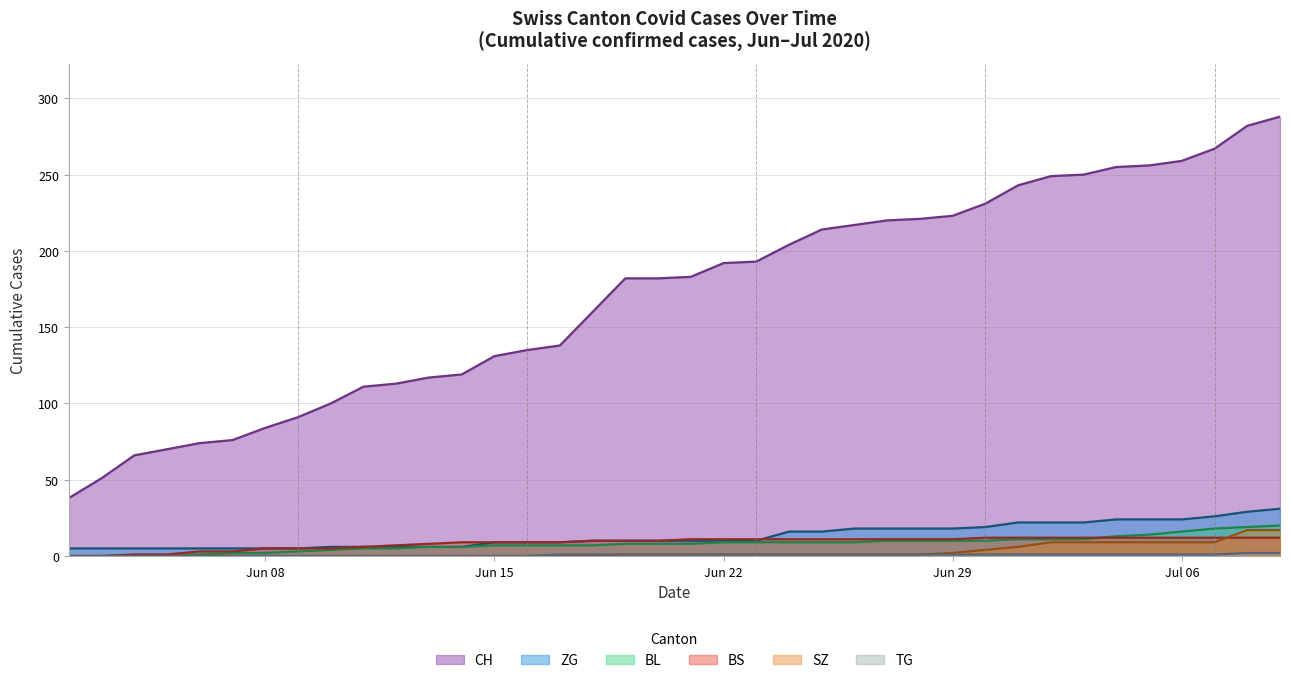

Reading left to right, transcribe all the data shown in this chart.

CH: 38	51	66	70	74	76	84	91	100	111	113	117	119	131	135	138	160	182	182	183	192	193	204	214	217	220	221	223	231	243	249	250	255	256	259	267	282	288
BS: 0	0	1	1	3	3	5	5	5	6	7	8	9	9	9	9	10	10	10	11	11	11	11	11	11	11	11	11	12	12	12	12	12	12	12	12	12	12
SZ: 0	0	0	0	0	0	0	0	0	0	0	0	0	0	0	0	0	1	1	1	1	1	1	1	1	1	1	2	4	6	9	9	9	9	9	9	17	17
TG: 0	0	0	0	0	0	0	0	0	0	0	0	0	0	0	1	1	1	1	1	1	1	1	1	1	1	1	1	1	1	1	1	1	1	1	1	2	2
ZG: 5	5	5	5	5	5	5	5	6	6	6	6	6	9	9	9	10	10	10	10	10	10	16	16	18	18	18	18	19	22	22	22	24	24	24	26	29	31
BL: 0	0	0	0	1	2	2	3	4	5	5	6	6	7	7	7	7	8	8	8	9	9	9	9	9	10	10	10	10	11	11	11	13	14	16	18	19	20